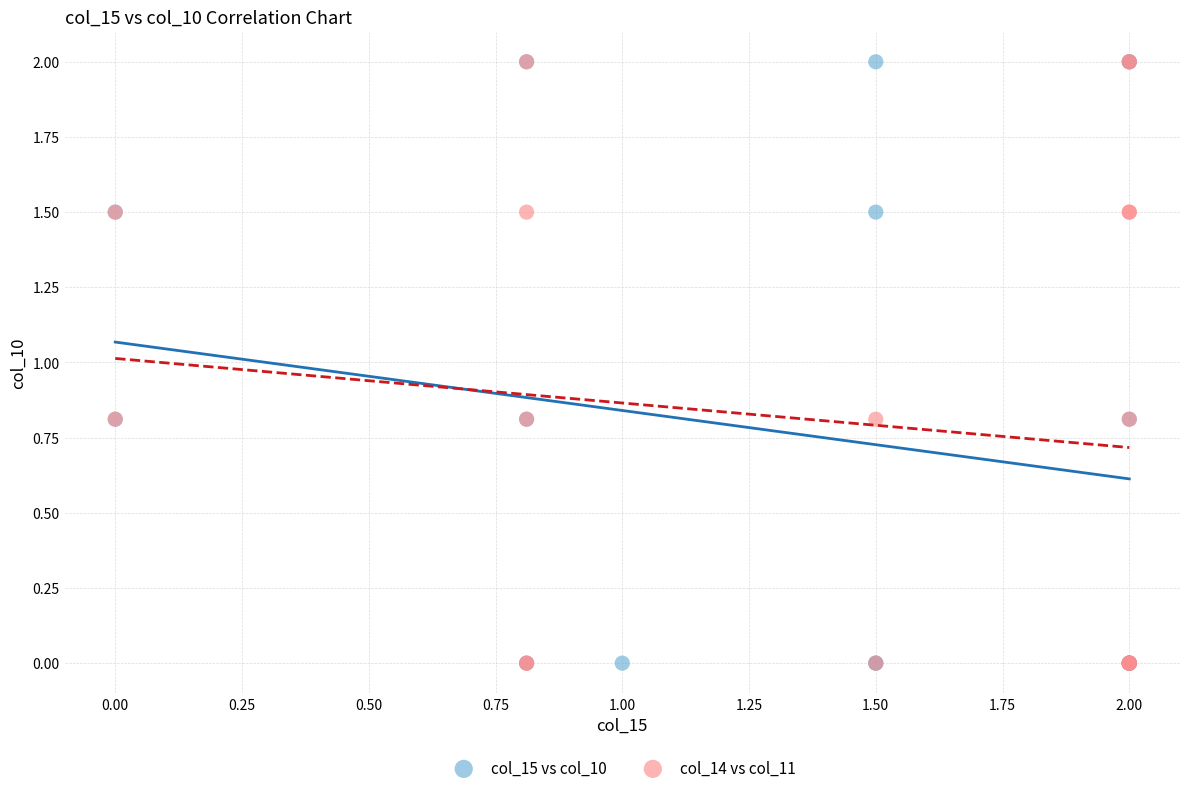

What are all the series names shown in the legend?

col_15 vs col_10, col_14 vs col_11